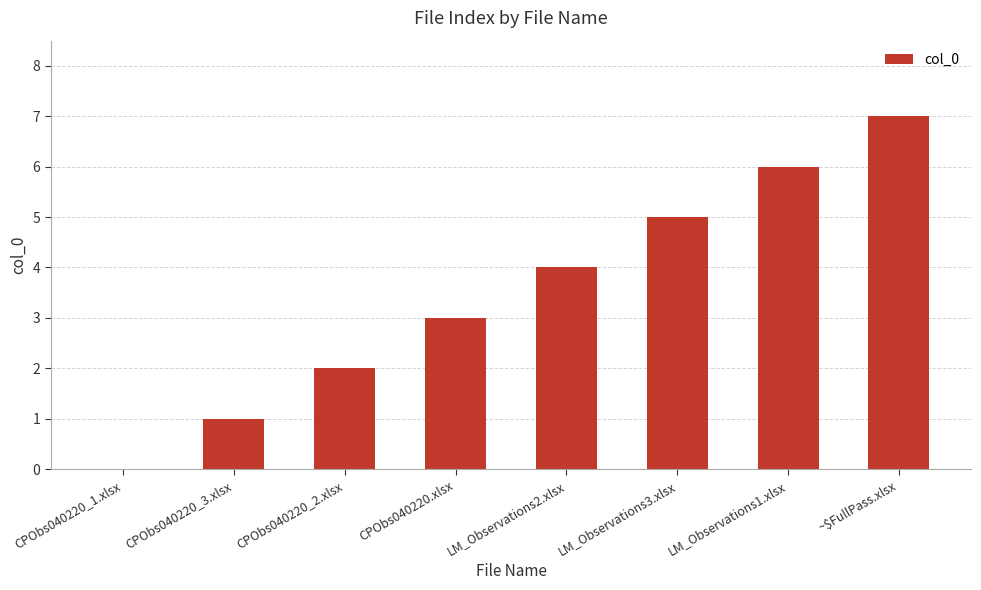

What is the sum of all values?

28